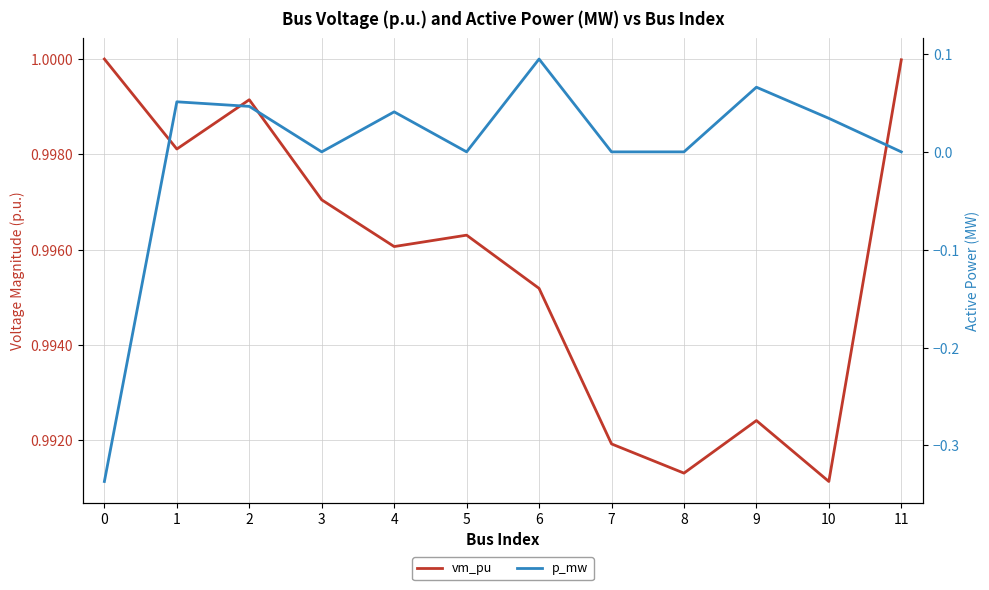

What are all the series names shown in the legend?

vm_pu, p_mw